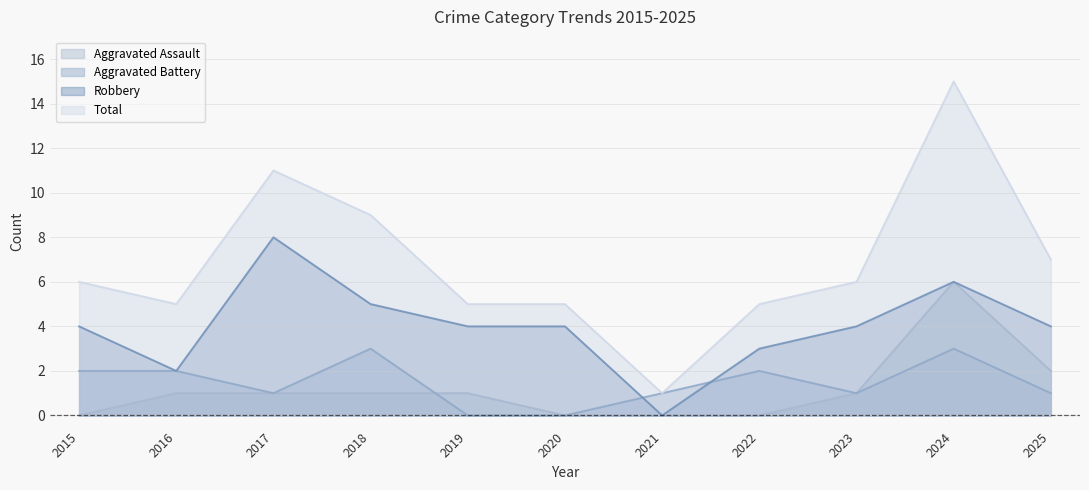

Rank the categories by Aggravated Battery value from highest to lowest.

2018, 2024, 2015, 2016, 2022, 2017, 2021, 2023, 2025, 2019, 2020